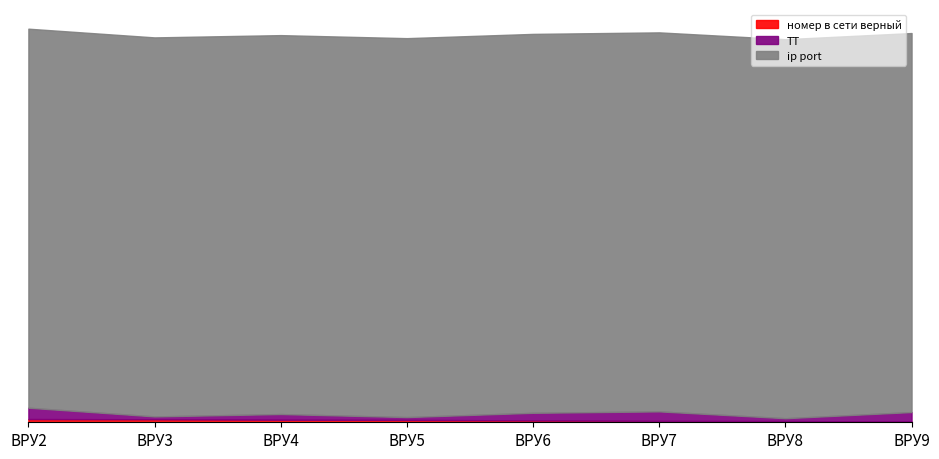

What is the value of the ТТ point at the 1st from the left?

120